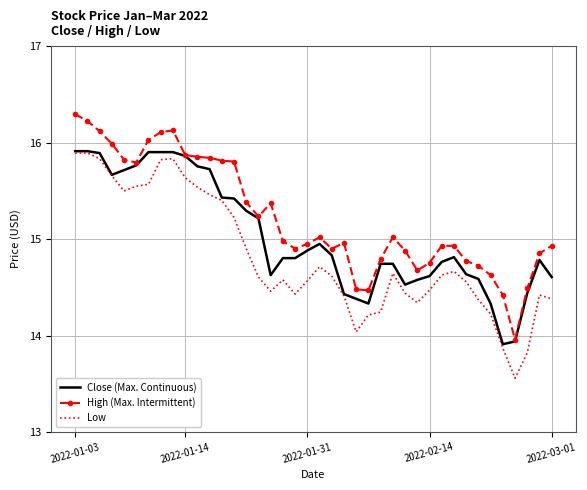

What is the minimum value for Close (Max. Continuous)?

13.9